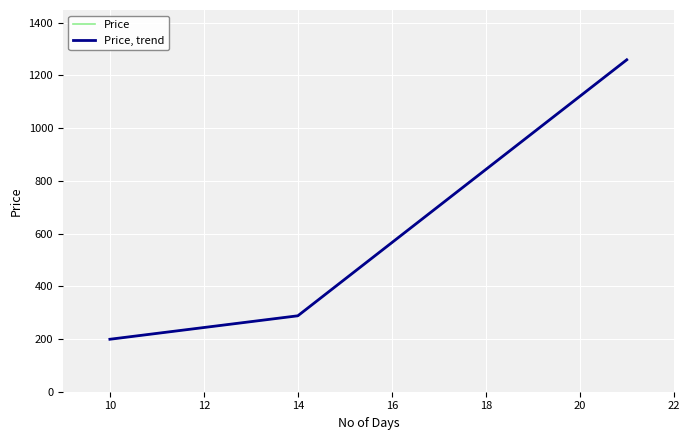

Does the chart display data point markers on the line(s)?

No